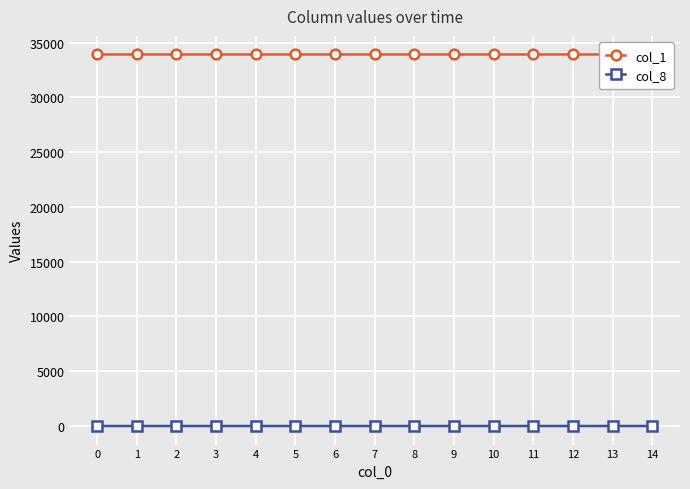

What is the average value of the col_8 series?

0.1